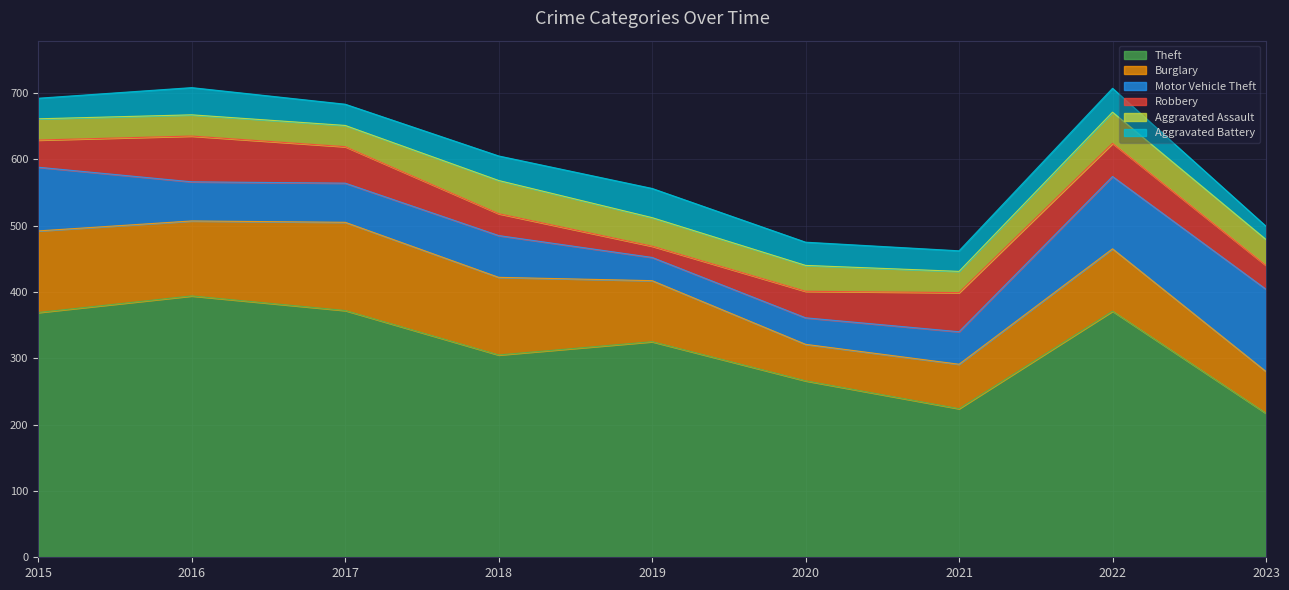

What is the difference between the Motor Vehicle Theft values at 2019 and 2017?

24